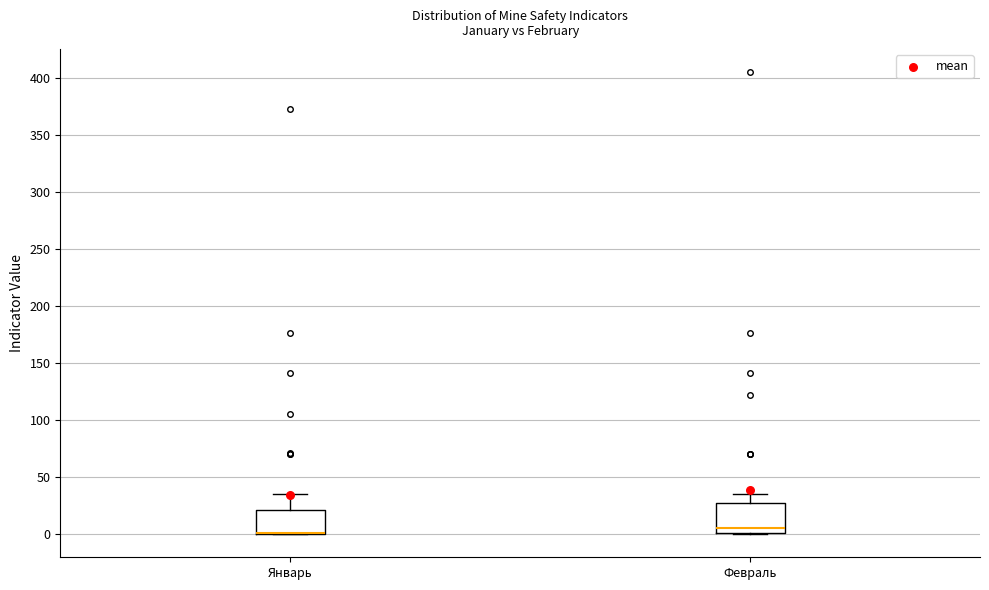

Where is the upper edge of the box for Январь on the y-axis? The values are not printed on the chart, so give them approximately, as read against the axis.

20